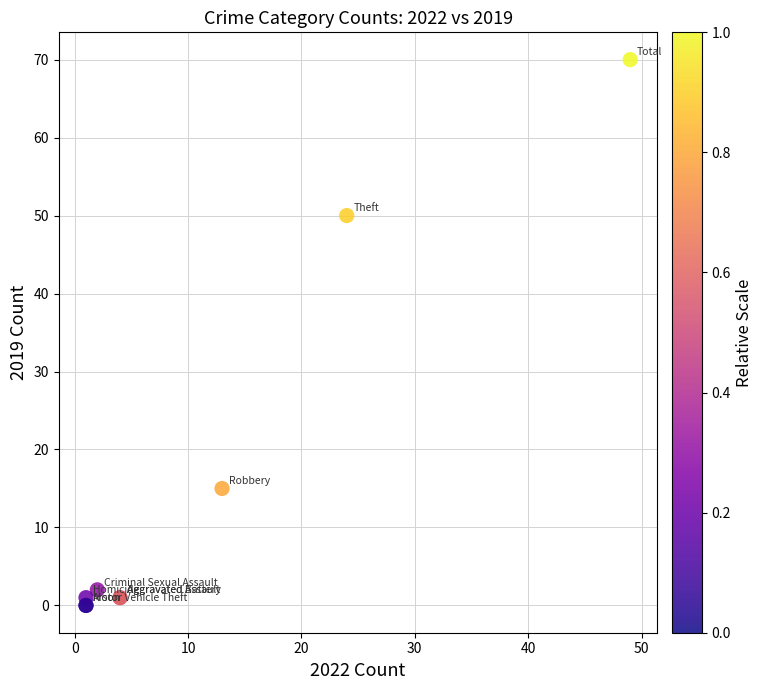

What Y value in the scatter plot is closest to 35?

50